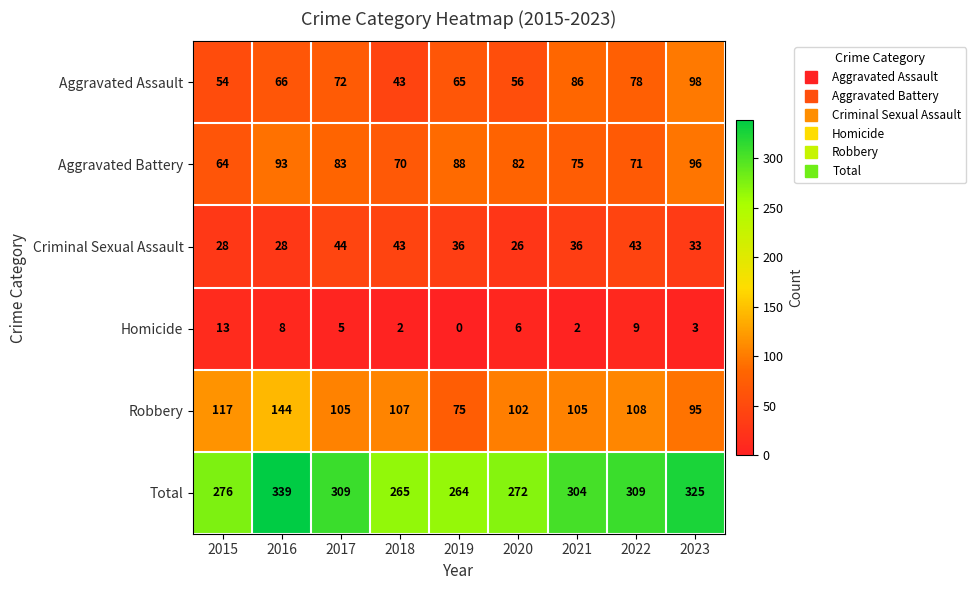

Count the number of categories in the chart.

9